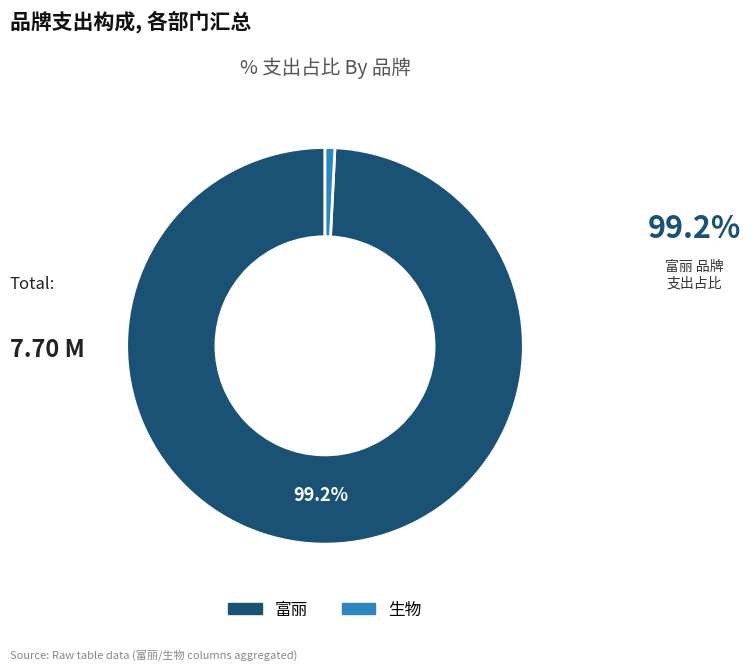

Is there any slice that represents more than half of the pie?

Yes